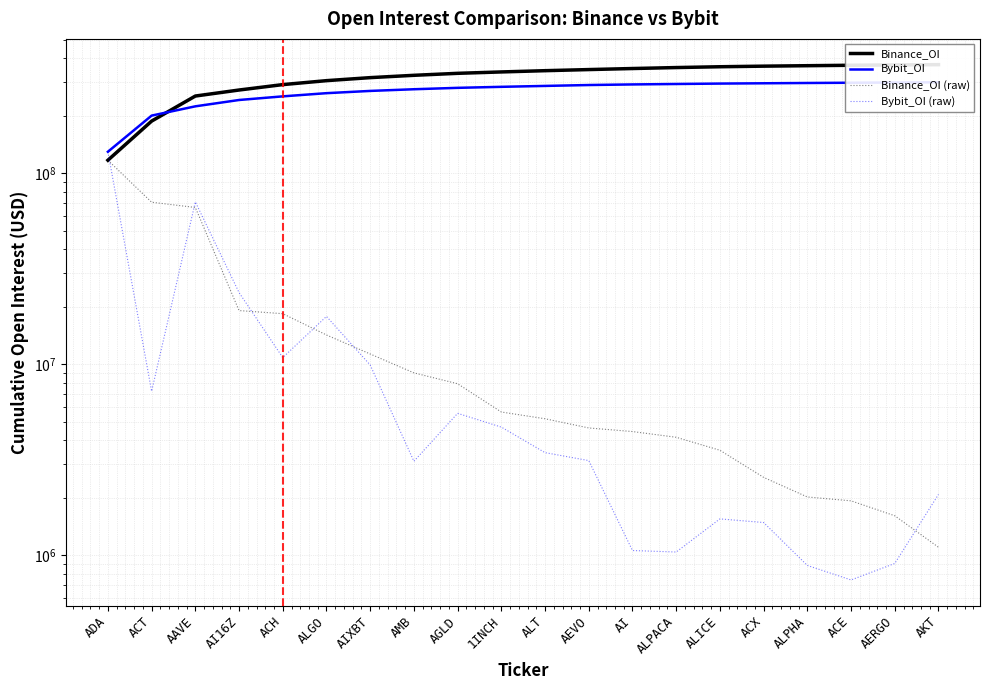

The value of Bybit_OI at ADA is 129843926. True or false?

True